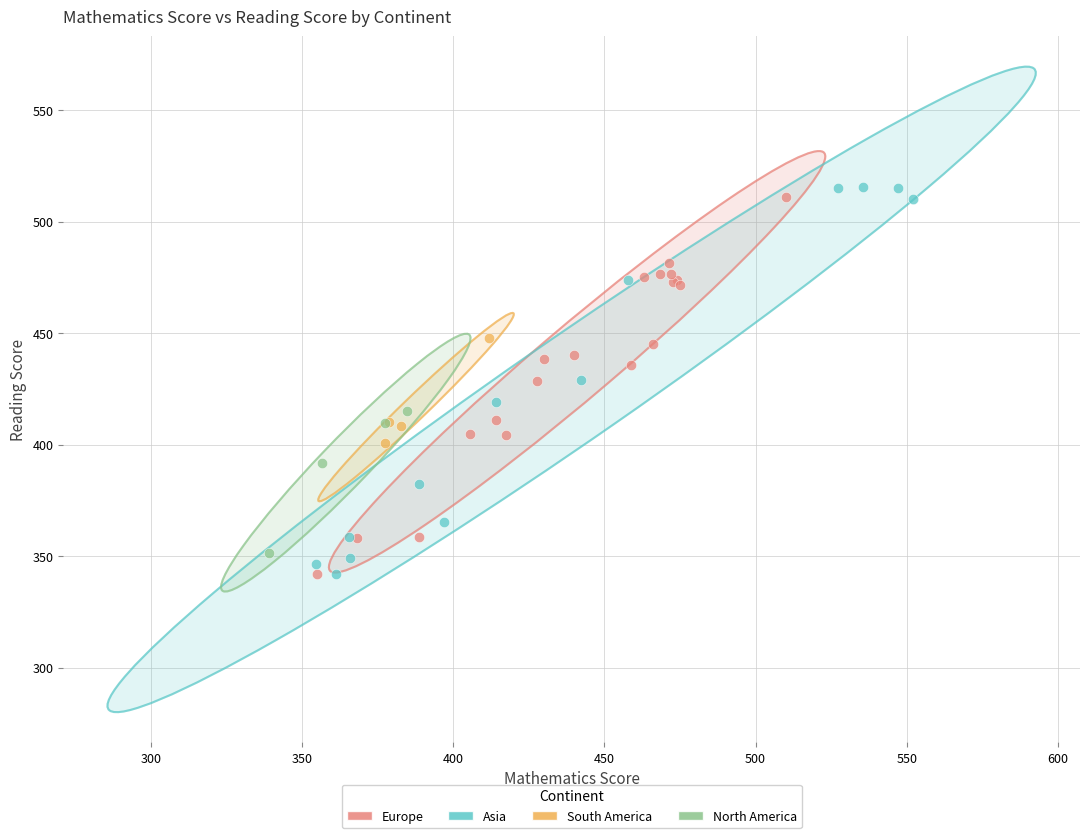

What are all the series names shown in the legend?

Europe, Asia, South America, North America